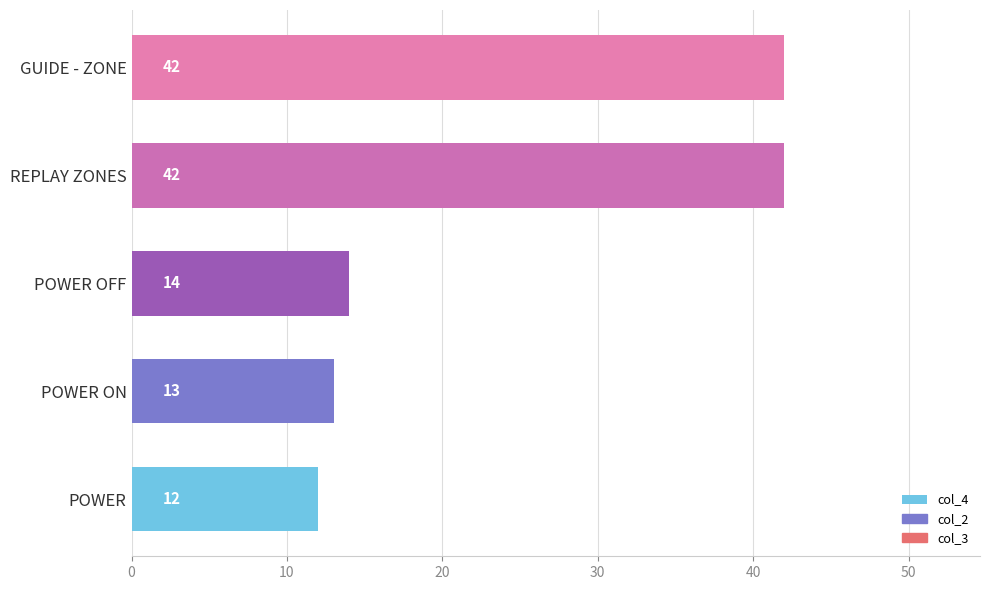

What is the greatest value displayed?

42